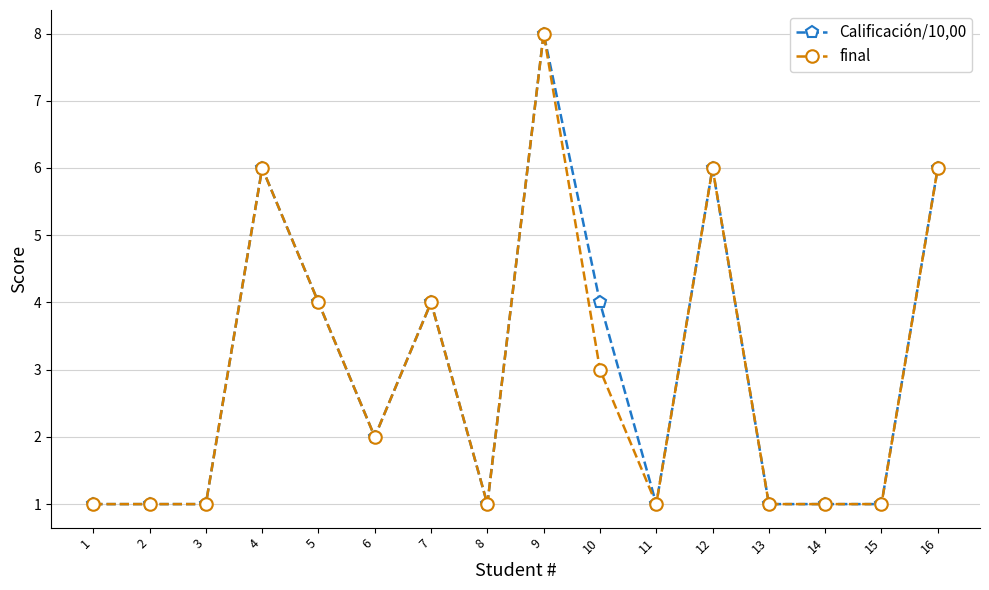

What is the smallest value displayed?

1